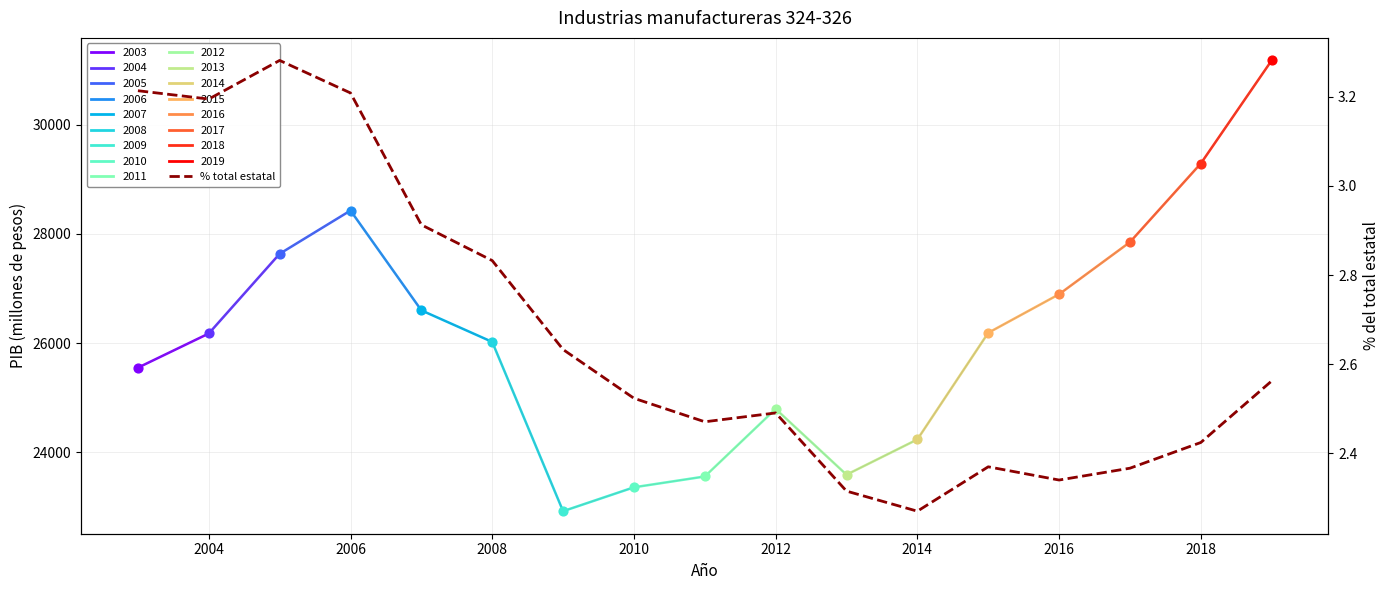

Which series contains the lowest Y value?

PIB % total estatal